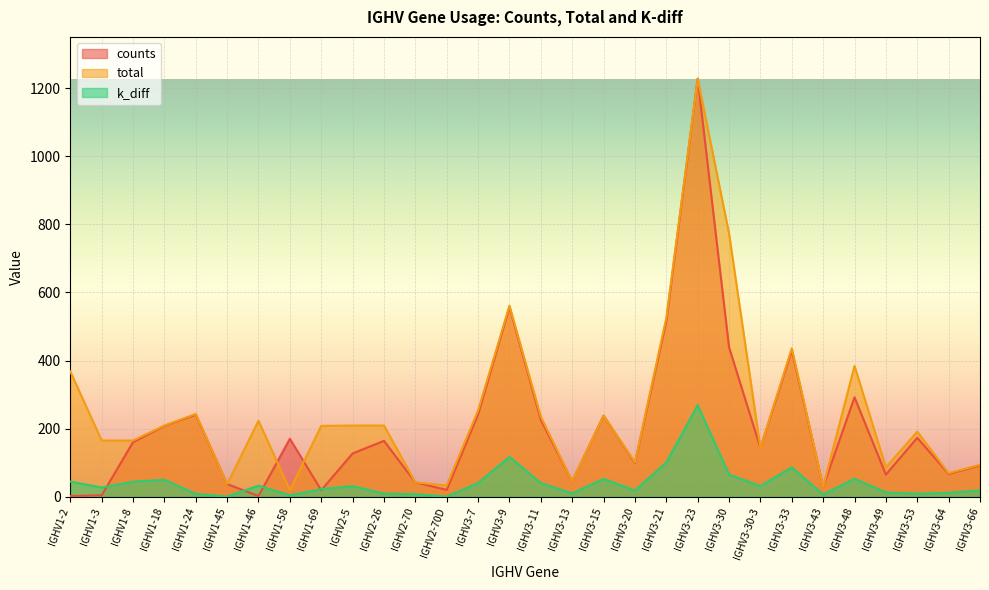

Reading right to left, extract all data points from this chart.

counts: IGHV3-66=92.0	IGHV3-64=67.0	IGHV3-53=173.0	IGHV3-49=65.0	IGHV3-48=292.0	IGHV3-43=29.0	IGHV3-33=430.0	IGHV3-30-3=143.0	IGHV3-30=439.0	IGHV3-23=1228.0	IGHV3-21=516.0	IGHV3-20=99.0	IGHV3-15=238.0	IGHV3-13=45.0	IGHV3-11=226.0	IGHV3-9=557.0	IGHV3-7=242.0	IGHV2-70D=20.0	IGHV2-70=42.0	IGHV2-26=164.0	IGHV2-5=127.0	IGHV1-69=19.0	IGHV1-58=170.0	IGHV1-46=2.0	IGHV1-45=37.0	IGHV1-24=241.0	IGHV1-18=208.0	IGHV1-8=160.0	IGHV1-3=4.0	IGHV1-2=2.0
total: IGHV3-66=94.0	IGHV3-64=69.0	IGHV3-53=191.0	IGHV3-49=86.0	IGHV3-48=384.0	IGHV3-43=29.0	IGHV3-33=436.0	IGHV3-30-3=143.0	IGHV3-30=773.0	IGHV3-23=1228.0	IGHV3-21=525.0	IGHV3-20=101.0	IGHV3-15=238.0	IGHV3-13=45.0	IGHV3-11=235.0	IGHV3-9=561.0	IGHV3-7=253.0	IGHV2-70D=33.0	IGHV2-70=42.0	IGHV2-26=209.0	IGHV2-5=209.0	IGHV1-69=208.0	IGHV1-58=19.0	IGHV1-46=223.0	IGHV1-45=37.0	IGHV1-24=243.0	IGHV1-18=209.0	IGHV1-8=165.0	IGHV1-3=165.0	IGHV1-2=368.0
k_diff: IGHV3-66=18.5	IGHV3-64=11.4	IGHV3-53=8.9	IGHV3-49=12.4	IGHV3-48=52.6	IGHV3-43=6.3	IGHV3-33=86.1	IGHV3-30-3=31.3	IGHV3-30=64.9	IGHV3-23=268.9	IGHV3-21=100.1	IGHV3-20=18.4	IGHV3-15=52.1	IGHV3-13=9.8	IGHV3-11=39.8	IGHV3-9=117.1	IGHV3-7=40.1	IGHV2-70D=0.2	IGHV2-70=7.2	IGHV2-26=9.2	IGHV2-5=30.8	IGHV1-69=22.1	IGHV1-58=4.2	IGHV1-46=32.3	IGHV1-45=0.4	IGHV1-24=8.1	IGHV1-18=49.5	IGHV1-8=43.9	IGHV1-3=27.0	IGHV1-2=44.4